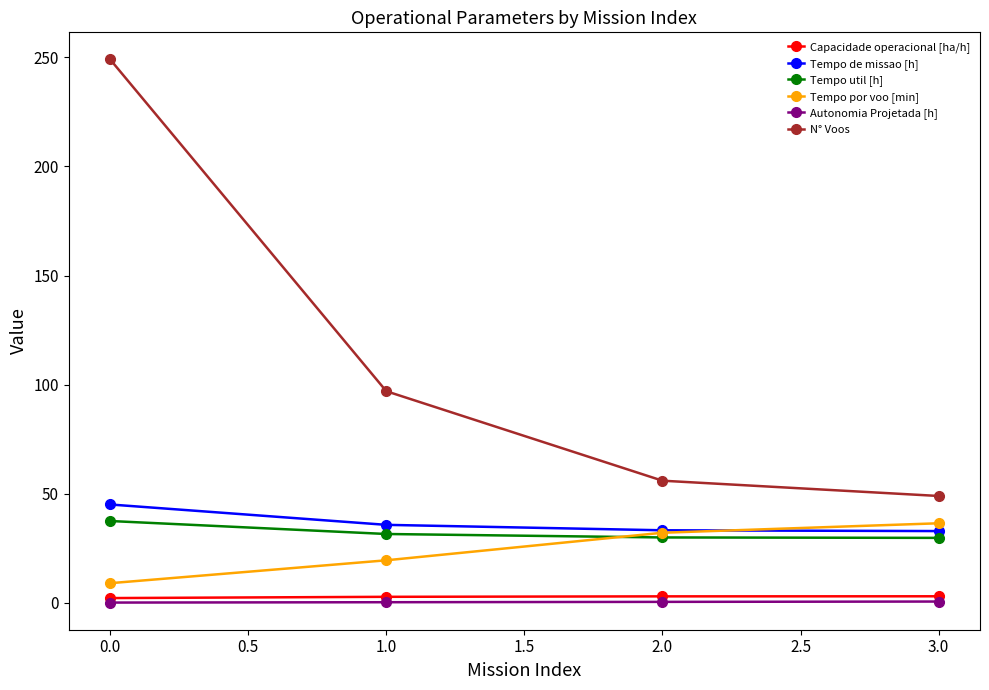

What is the label of the 4th point from the left?

3.0